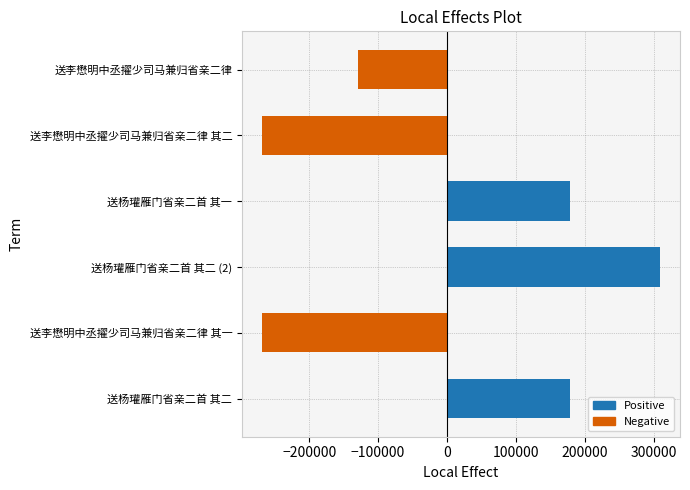

Which label corresponds to the largest value in the chart?

送杨瓘雁门省亲二首 其二 (2)